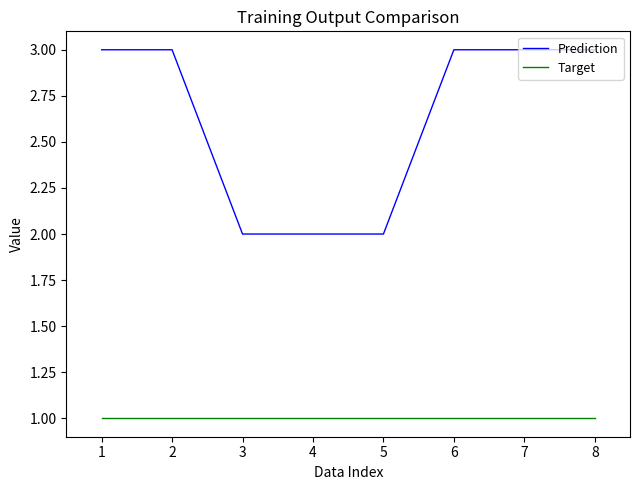

Is this an area chart (filled region under the line)?

No